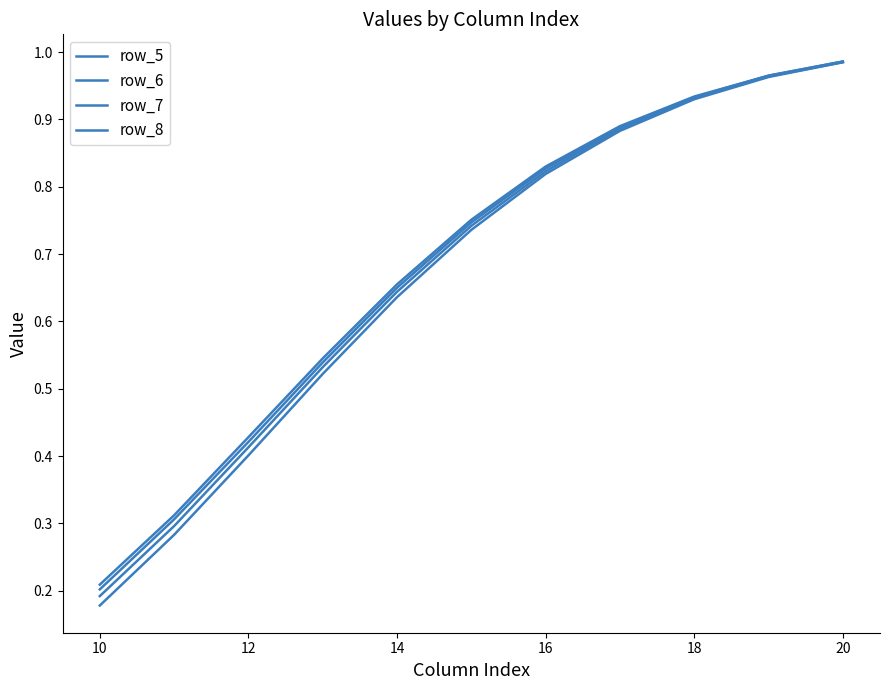

How many lines are shown in the chart?

4